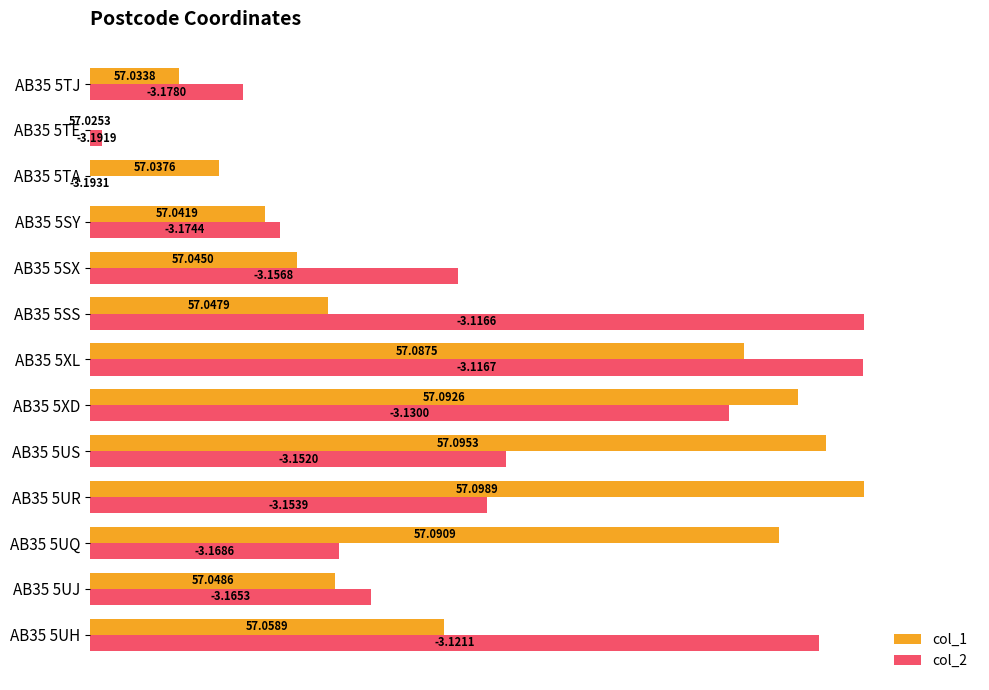

What are all the series names shown in the legend?

col_1, col_2